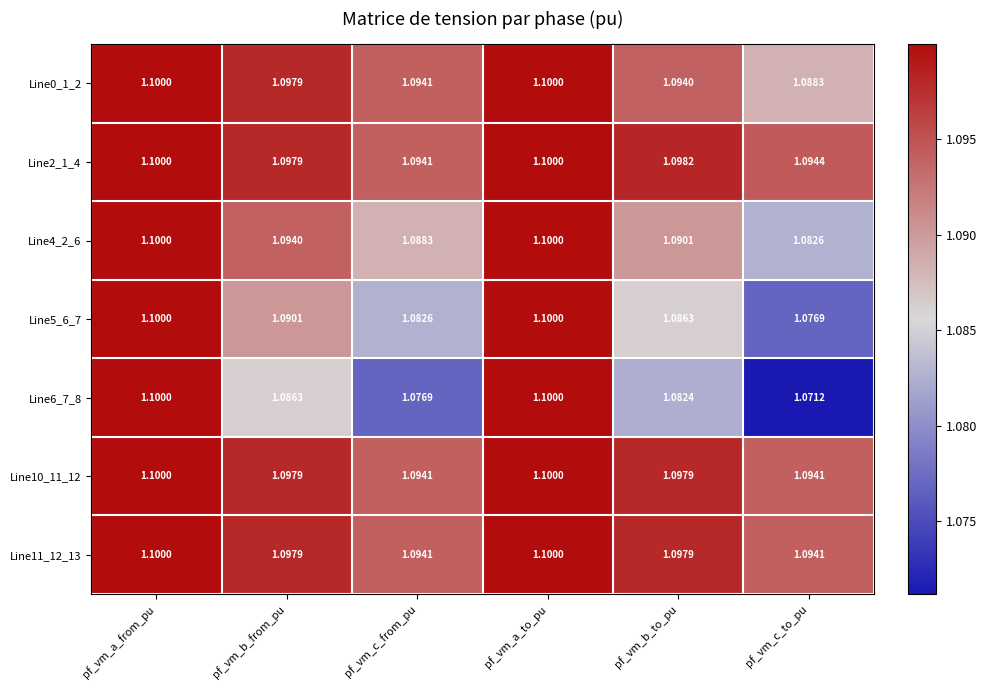

Which series has the largest total across all categories?

Line2_1_4